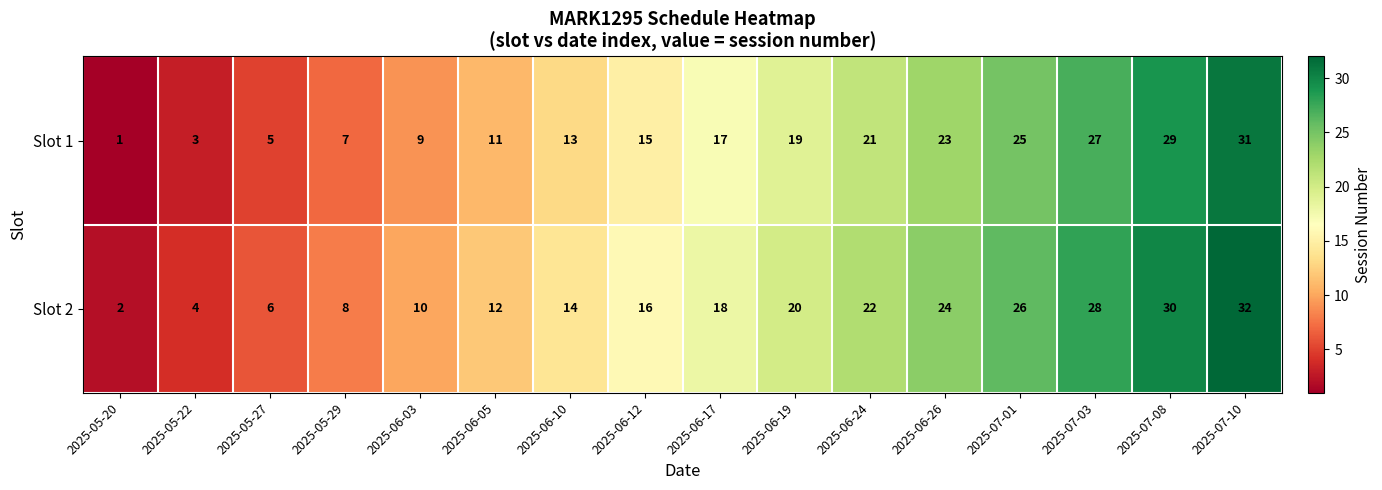

The value of Slot 1 at 2025-05-27 is 9. True or false?

False